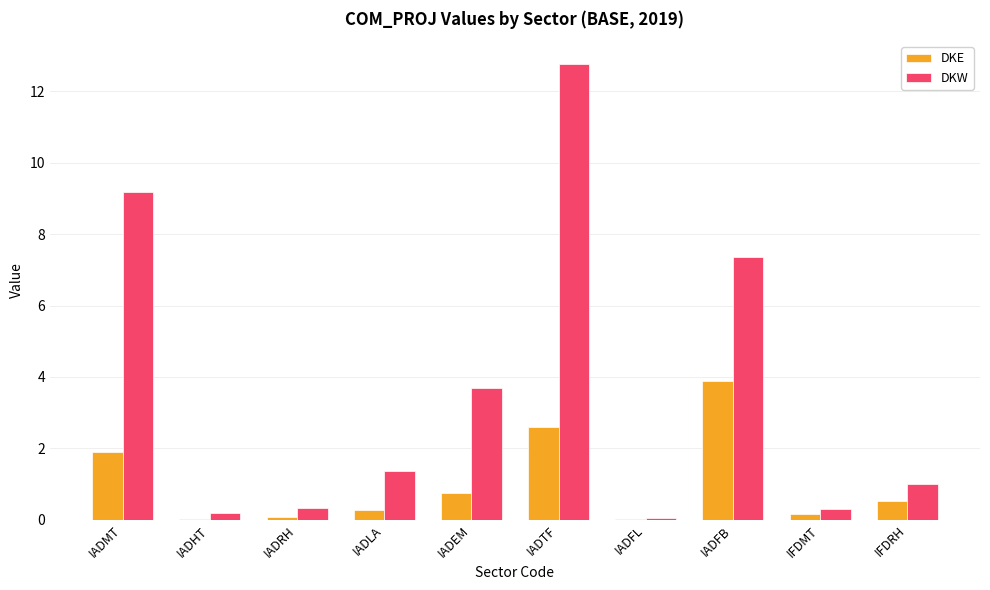

Between IADTF and IADFB, which series saw the biggest shift?

DKW